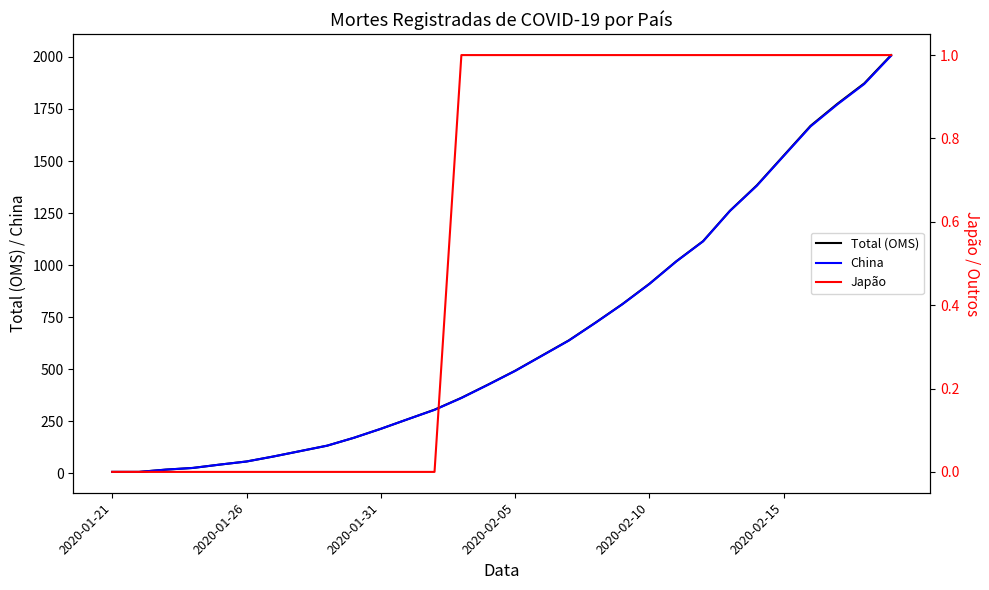

What is the maximum value for Total (OMS)?

2009